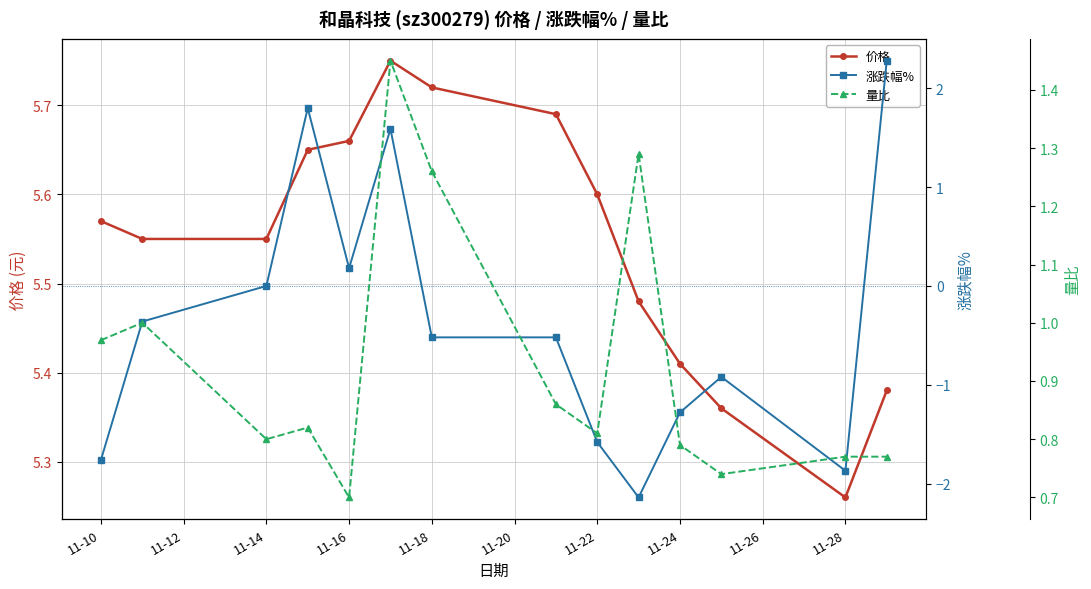

What is the value of the 涨跌幅% point at the 13th from the left?

-1.9